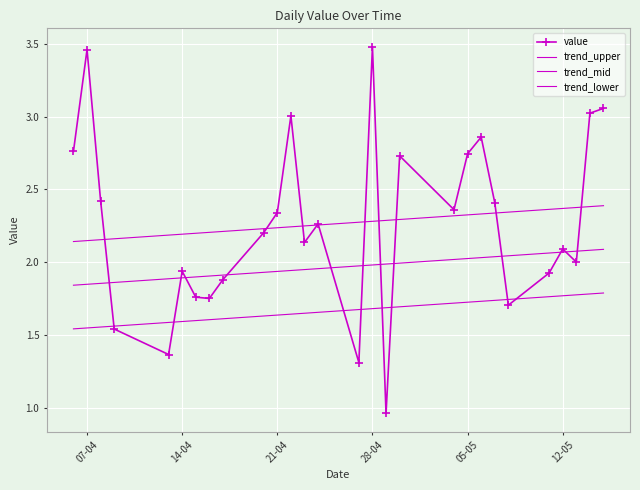

Reading left to right, list all the values displayed in this chart.

2.8	3.5	2.4	1.5	1.4	1.9	1.8	1.8	1.9	2.2	2.3	3.0	2.1	2.3	1.3	3.5	1.0	2.7	2.4	2.7	2.9	2.4	1.7	1.9	2.1	2.0	3.0	3.1